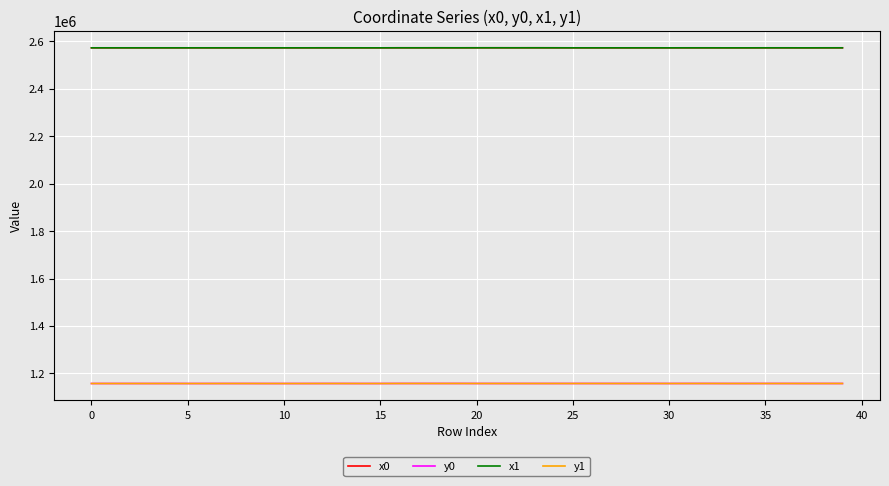

True or false: x0 and y0 intersect in this chart.

False